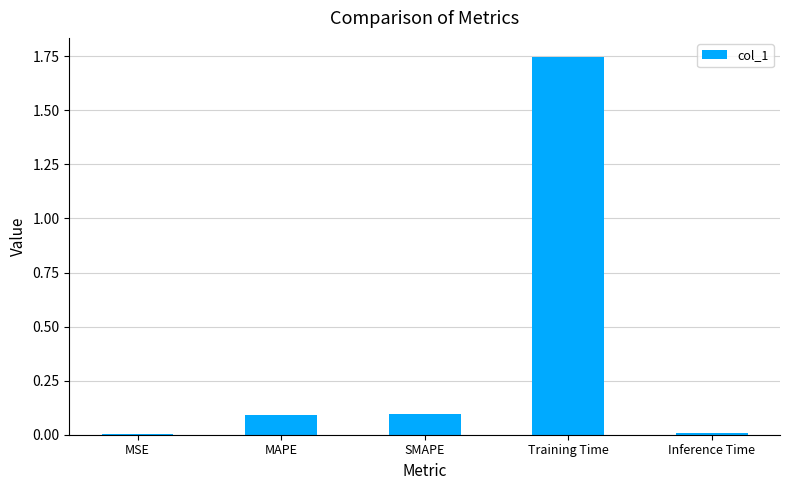

Which label corresponds to the largest value in the chart?

Training Time